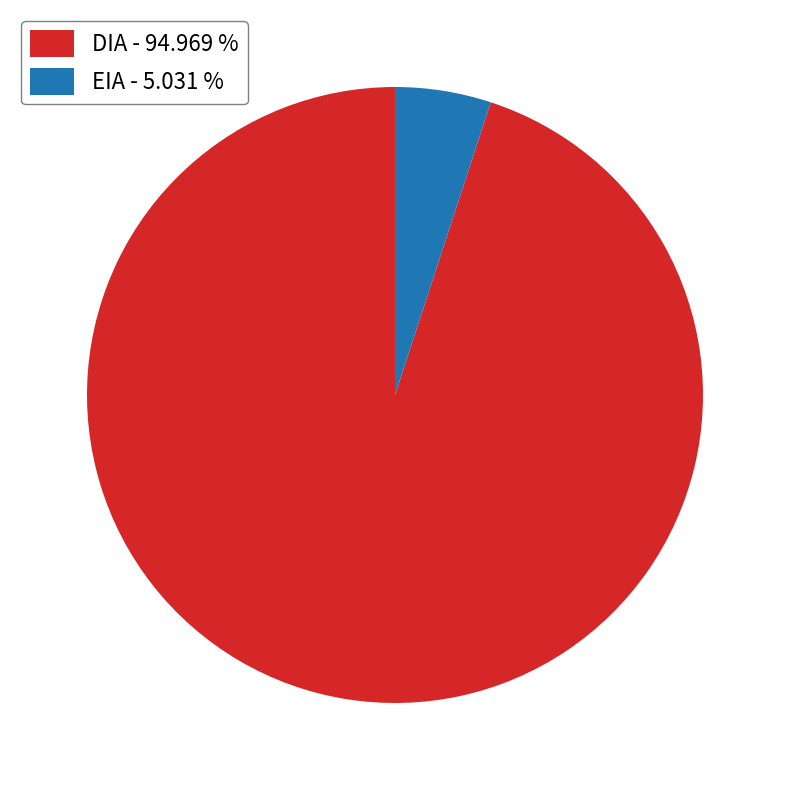

Is there a majority slice in this chart?

Yes